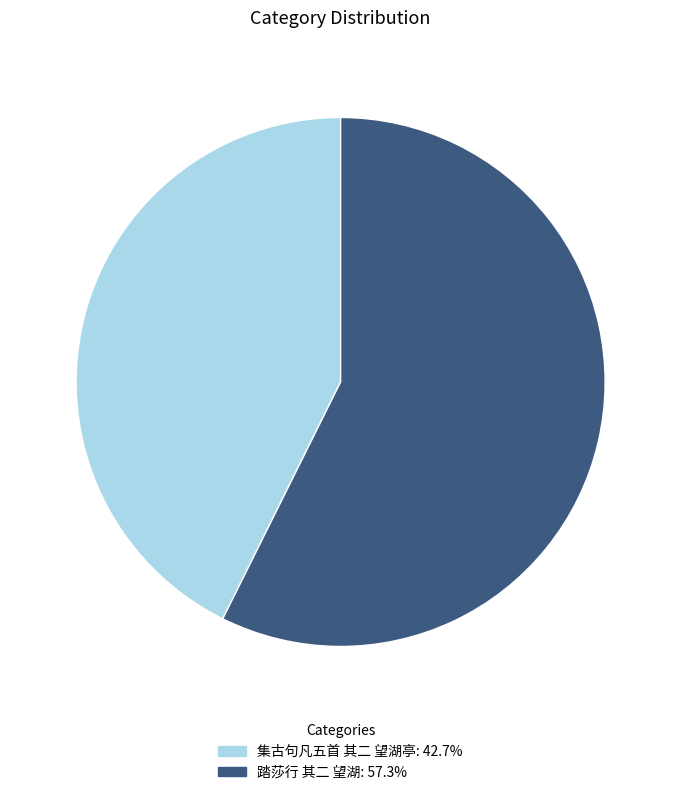

What is the ratio of the value at 集古句凡五首 其二 望湖亭 to the value at 踏莎行 其二 望湖?

0.7